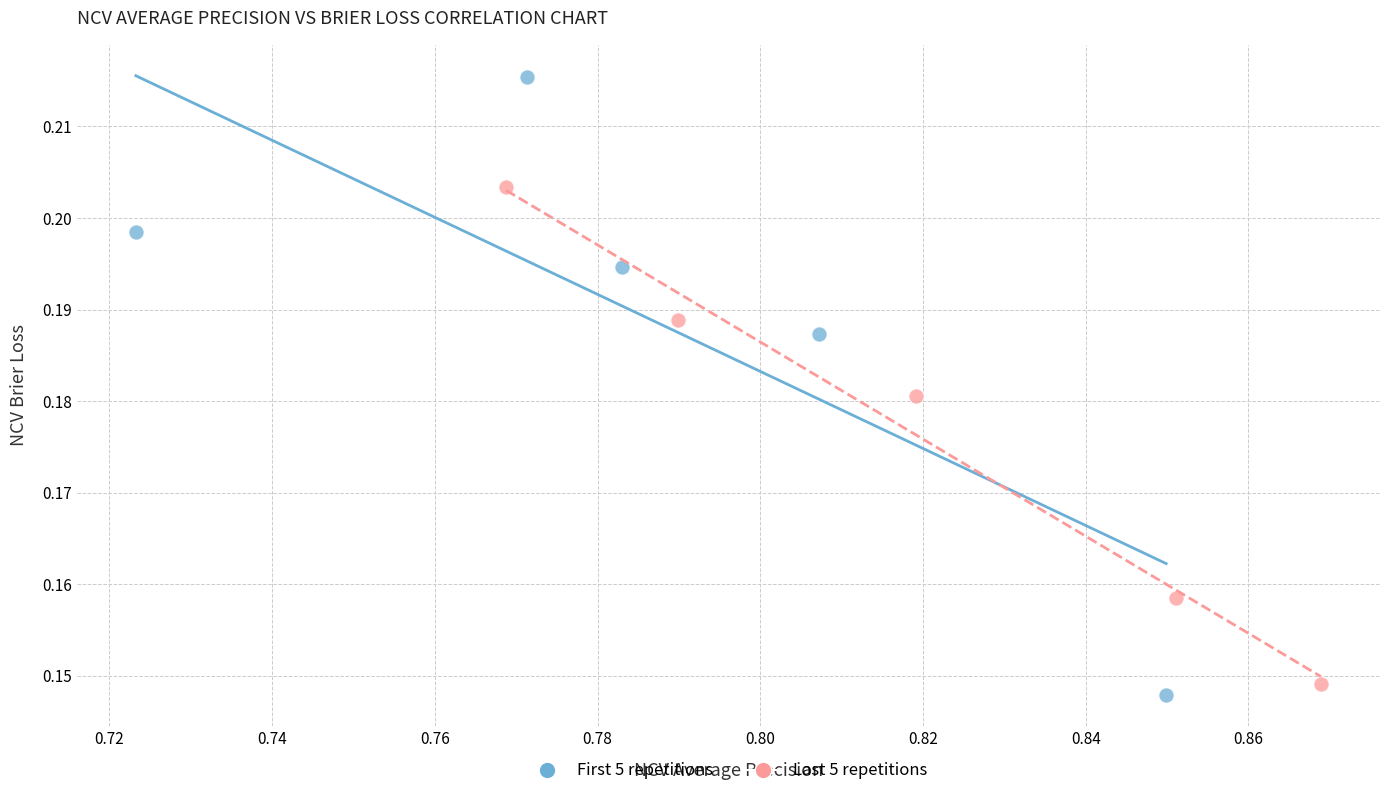

Which series has the widest spread of Y values?

First 5 repetitions